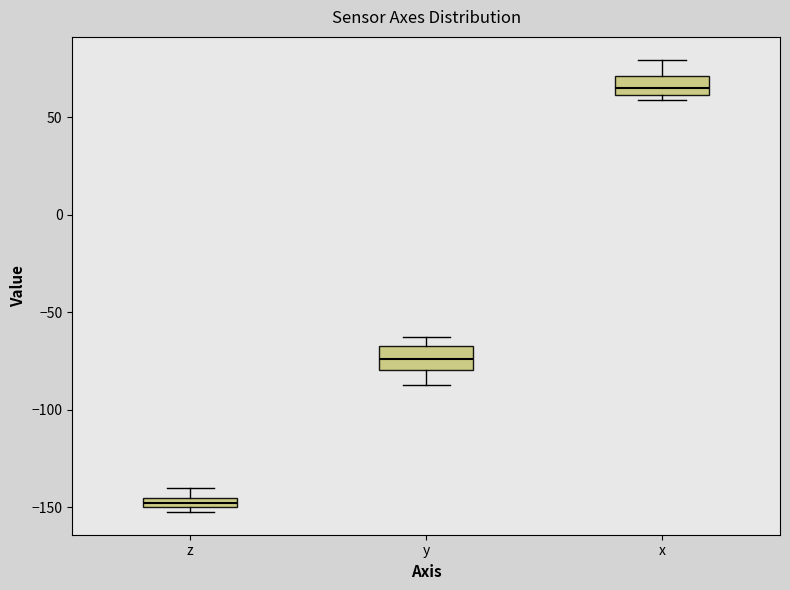

Which box has the lowest median line?

z